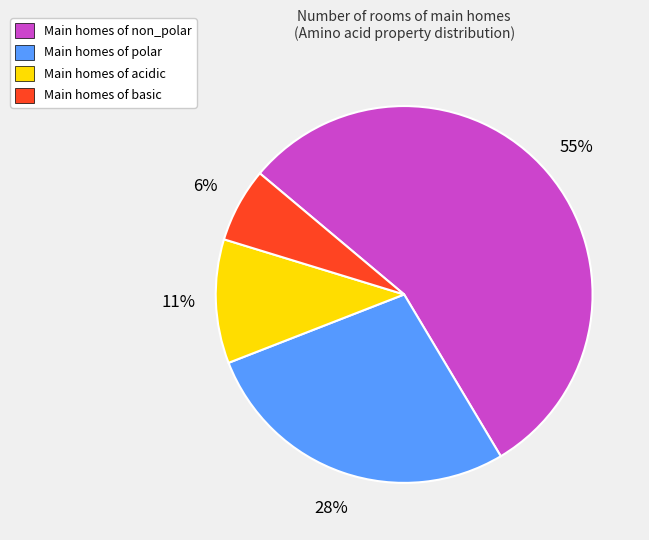

To the nearest percent, what is the average slice percentage?

25%